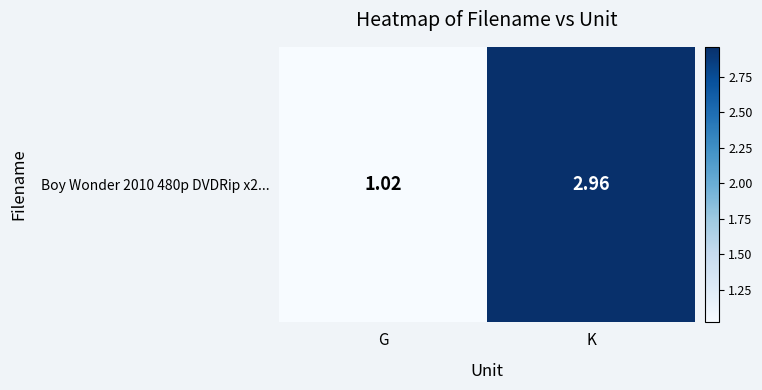

Approximately how many times larger is the value at G compared to K?

0.3